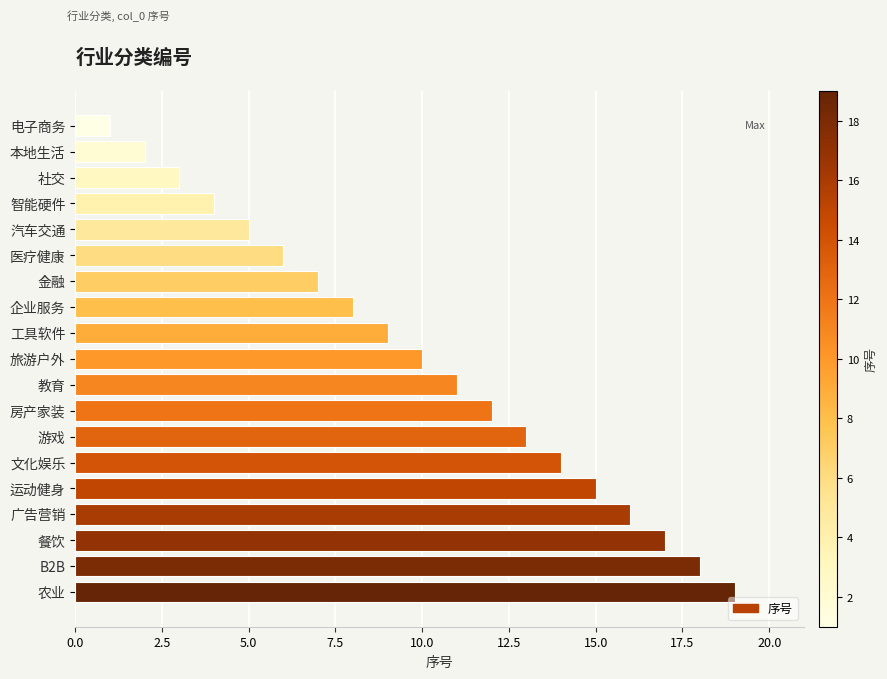

How many series are shown in this chart?

1